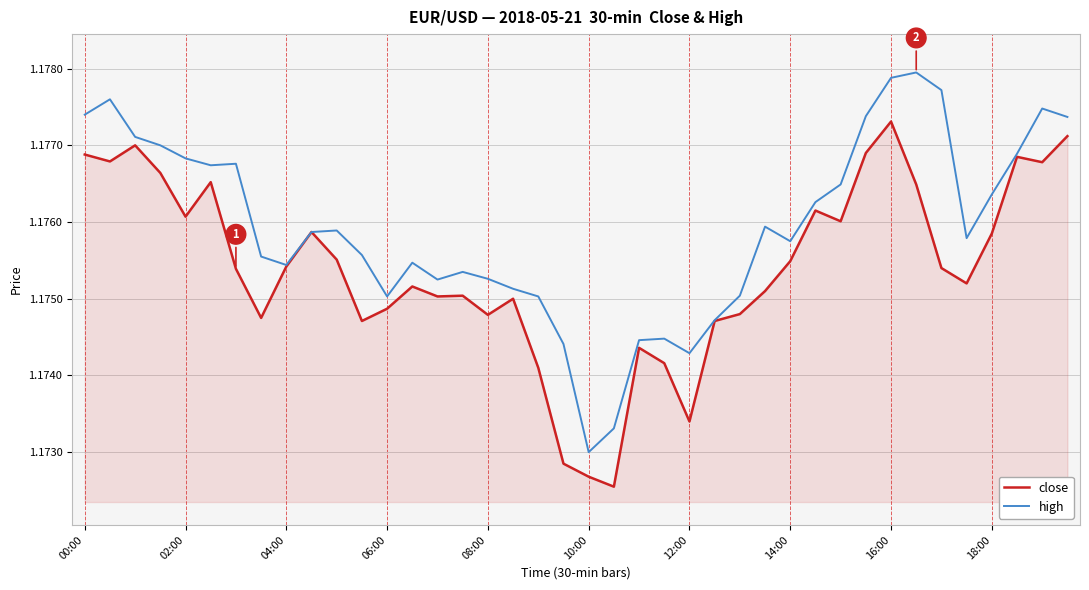

How many high values are between 1 and 2?

40